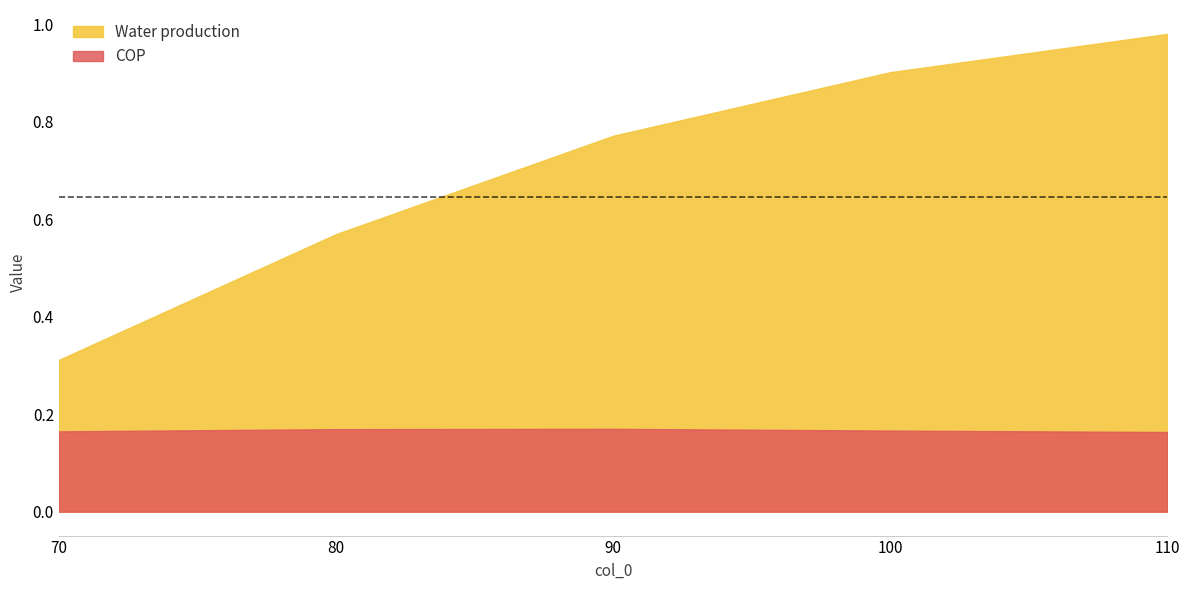

What is the difference between the Water production values at 90 and 110?

0.2